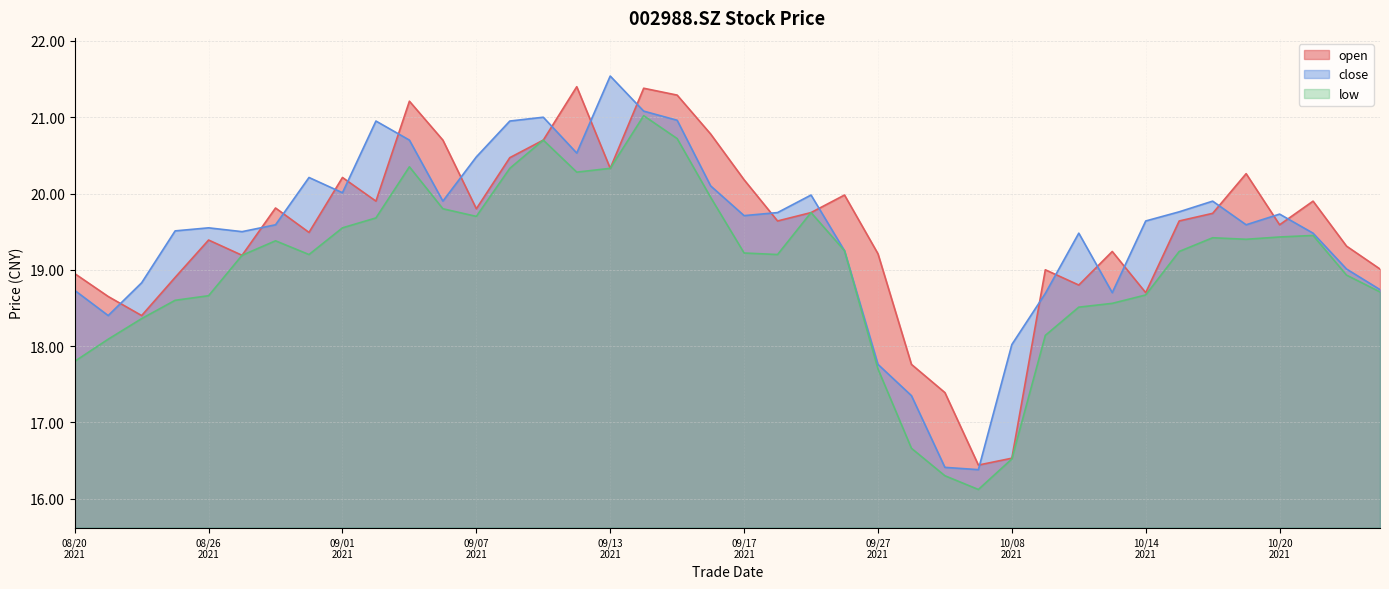

Reading left to right, extract all data points from this chart.

open: 18.9	18.6	18.4	18.9	19.4	19.2	19.8	19.5	20.2	19.9	21.2	20.7	19.8	20.5	20.7	21.4	20.3	21.4	21.3	20.8	20.2	19.6	19.8	20.0	19.2	17.8	17.4	16.4	16.5	19.0	18.8	19.2	18.7	19.6	19.7	20.3	19.6	19.9	19.3	19.0
close: 18.7	18.4	18.8	19.5	19.6	19.5	19.6	20.2	20.0	20.9	20.7	19.9	20.5	20.9	21.0	20.5	21.5	21.1	21.0	20.1	19.7	19.8	20.0	19.2	17.8	17.4	16.4	16.4	18.0	18.7	19.5	18.7	19.6	19.8	19.9	19.6	19.7	19.5	19.0	18.7
low: 17.8	18.1	18.4	18.6	18.7	19.2	19.4	19.2	19.6	19.7	20.4	19.8	19.7	20.3	20.7	20.3	20.3	21.0	20.7	19.9	19.2	19.2	19.8	19.2	17.7	16.7	16.3	16.1	16.5	18.1	18.5	18.6	18.7	19.2	19.4	19.4	19.4	19.4	18.9	18.7